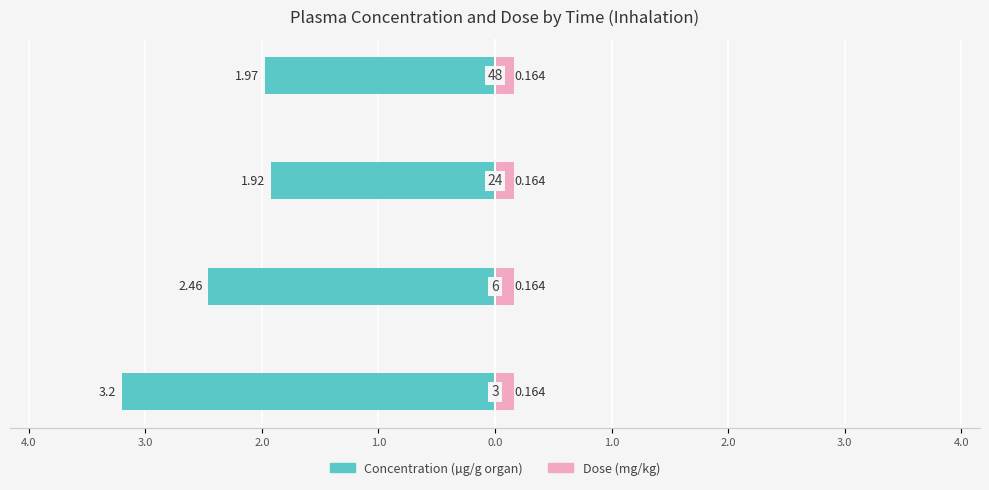

Are the bars horizontal?

Yes